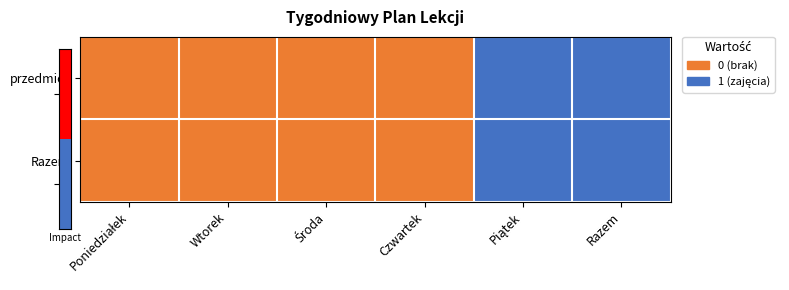

At how many categories does at least one series exceed 0?

2